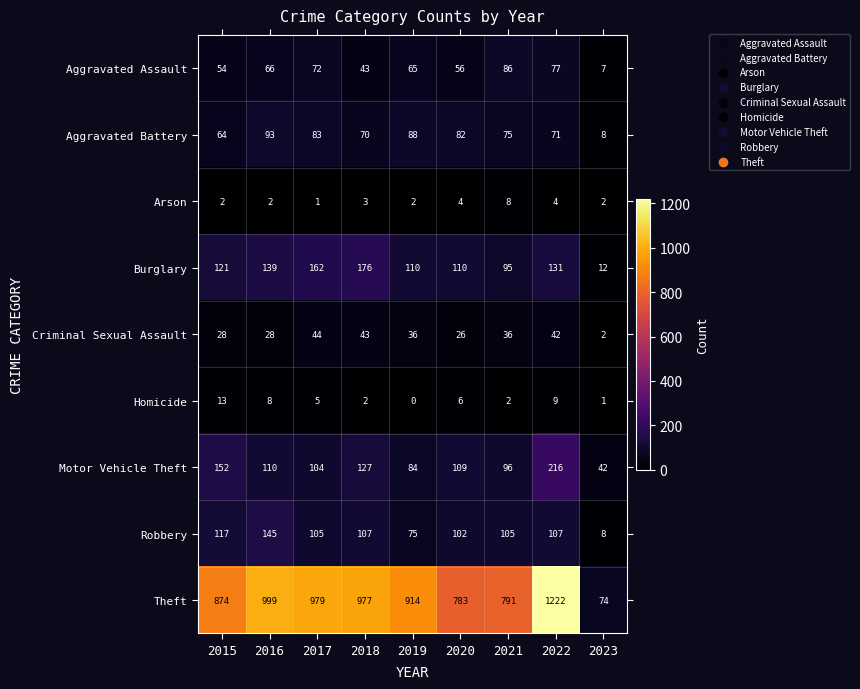

Rank the series at 2015 from lowest to highest value.

Arson, Homicide, Criminal Sexual Assault, Aggravated Assault, Aggravated Battery, Robbery, Burglary, Motor Vehicle Theft, Theft